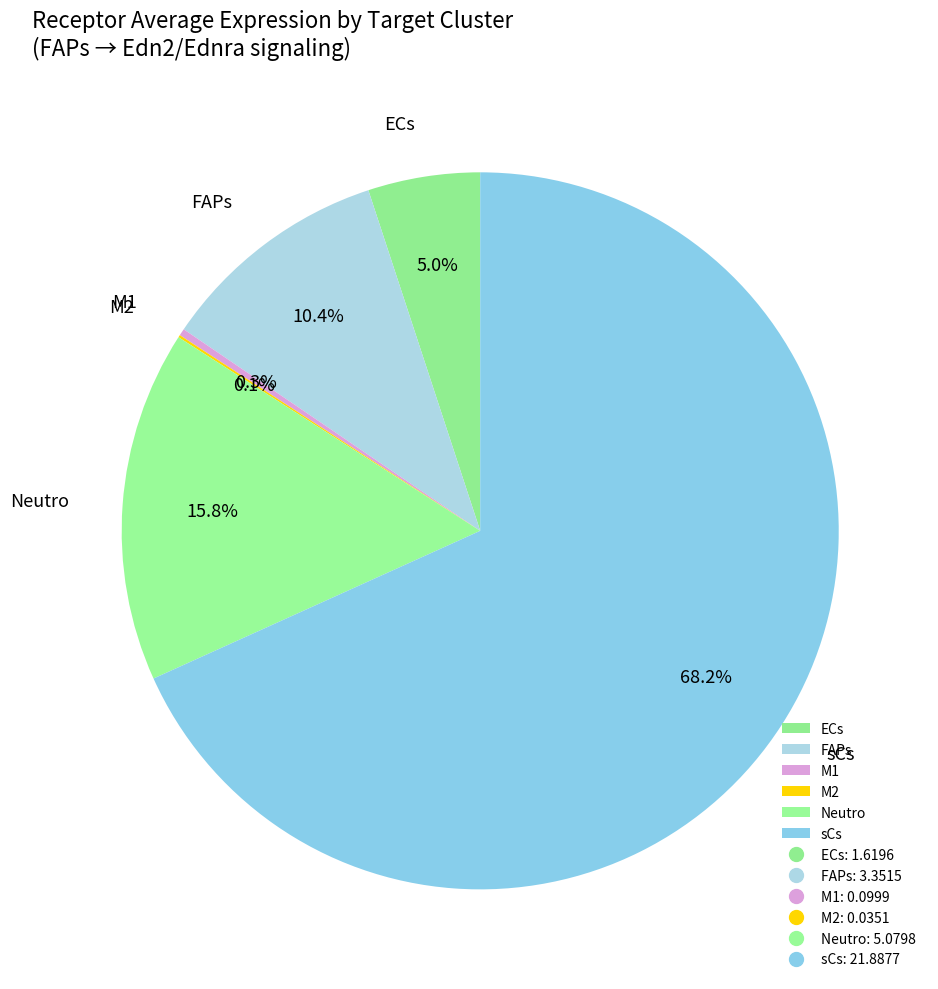

What portion of the pie excludes Neutro?

84.2%